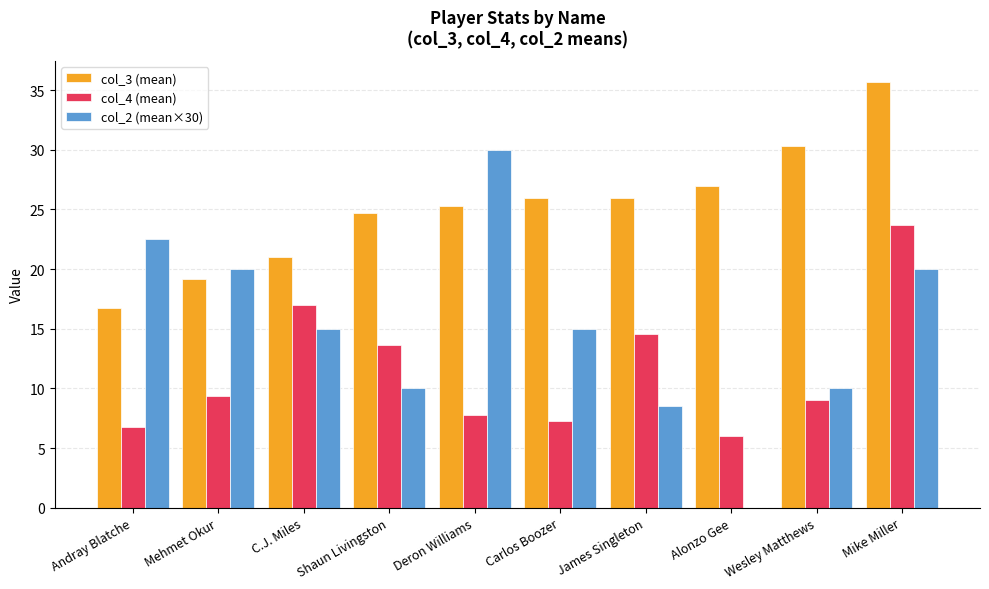

Which series changed the most between Mehmet Okur and Alonzo Gee?

col_2 (mean×30)